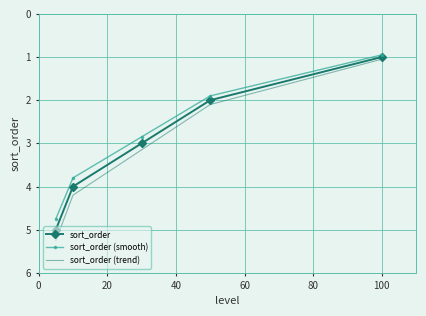

The value of sort_order at 40 is 3.0. True or false?

True